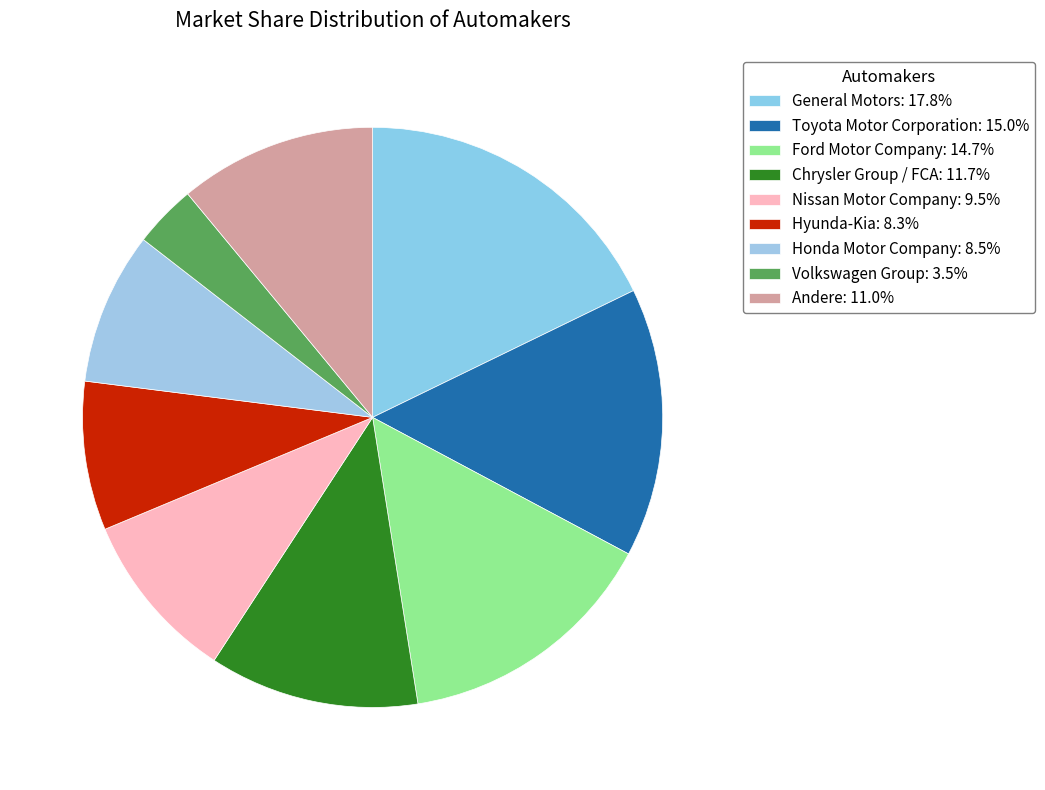

Does any single category account for the majority?

No